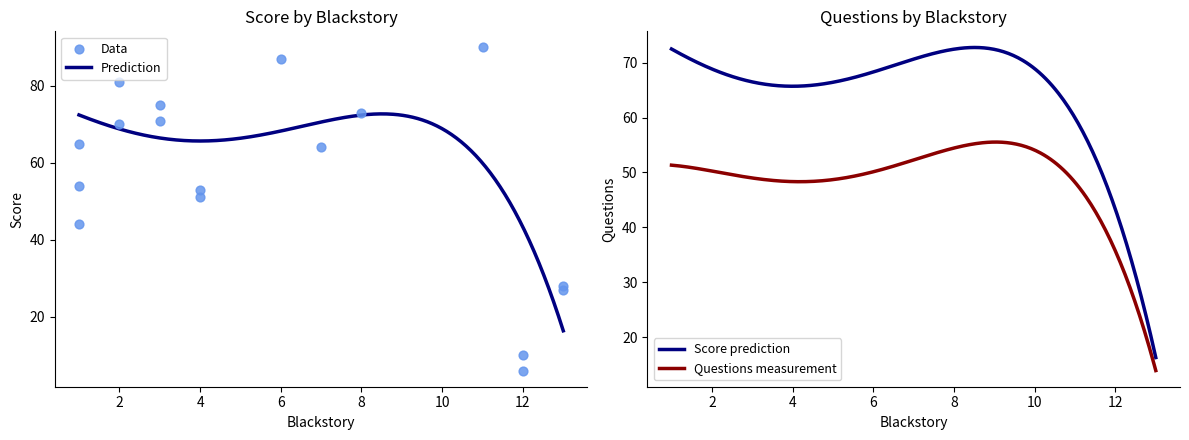

What is the minimum value for Prediction?

16.3